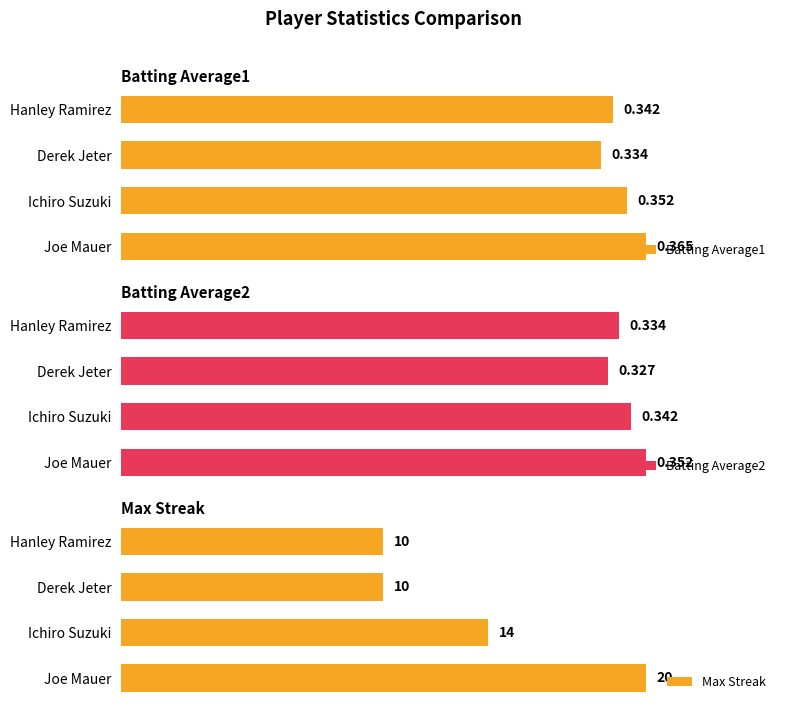

At which label is Max Streak closest to 15?

Ichiro Suzuki